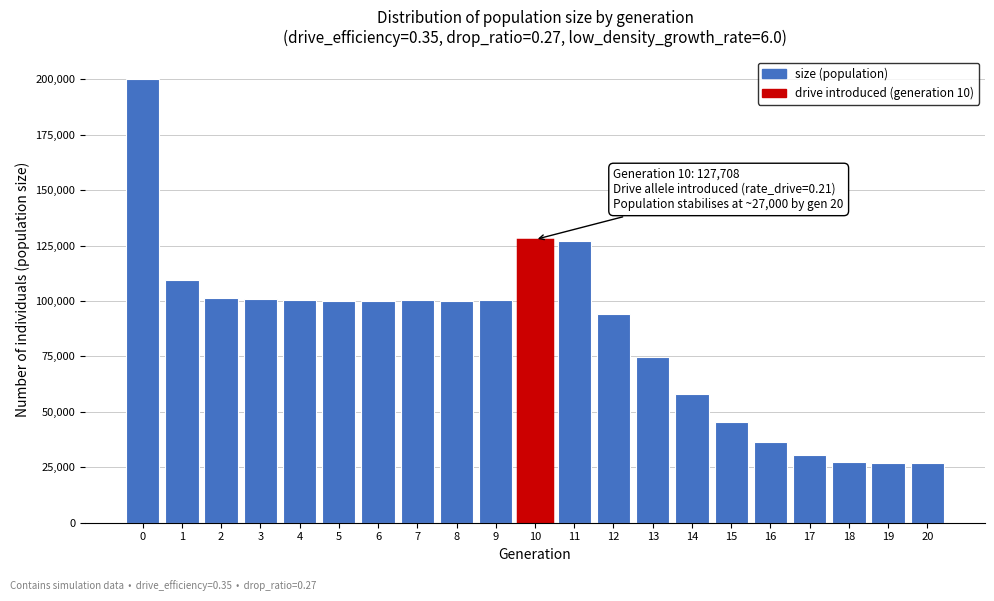

What is the minimum value shown in the chart?

27000